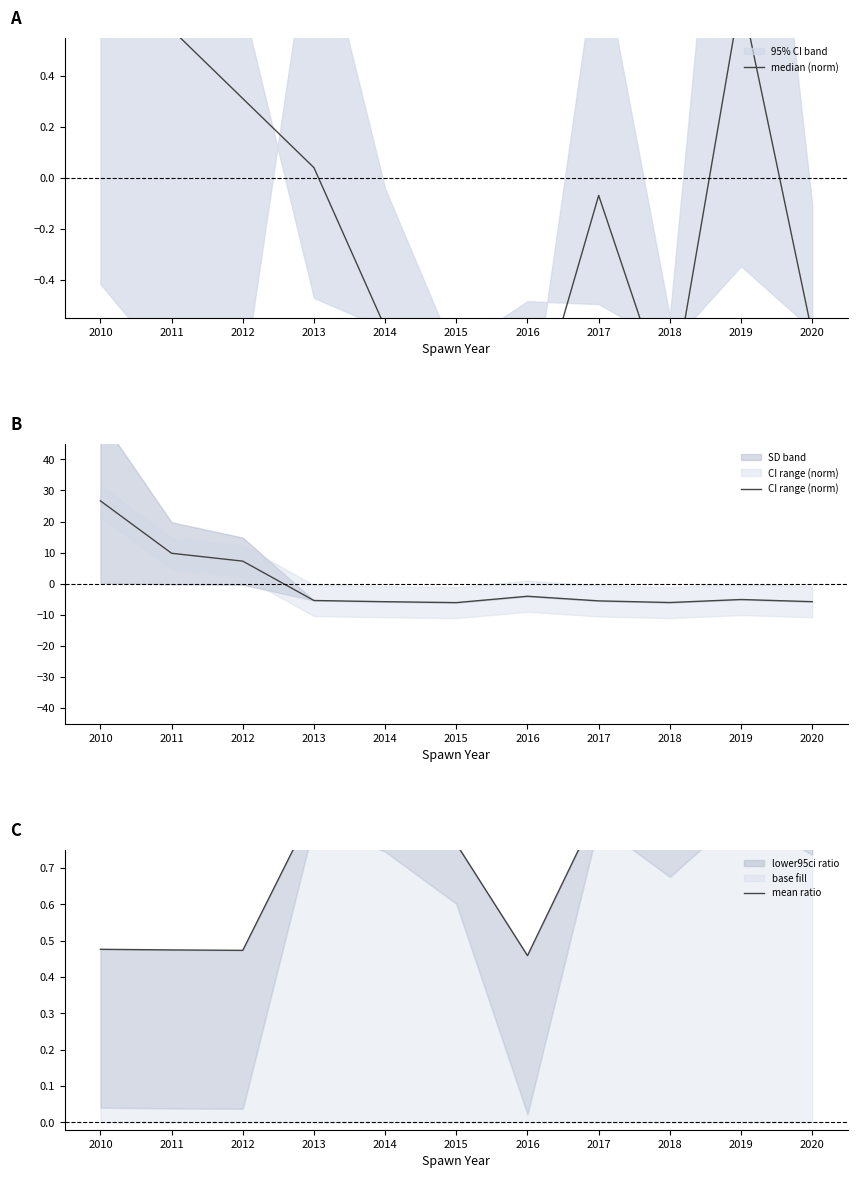

What is the difference between the maximum and second lowest values in the mean ratio series?

0.4